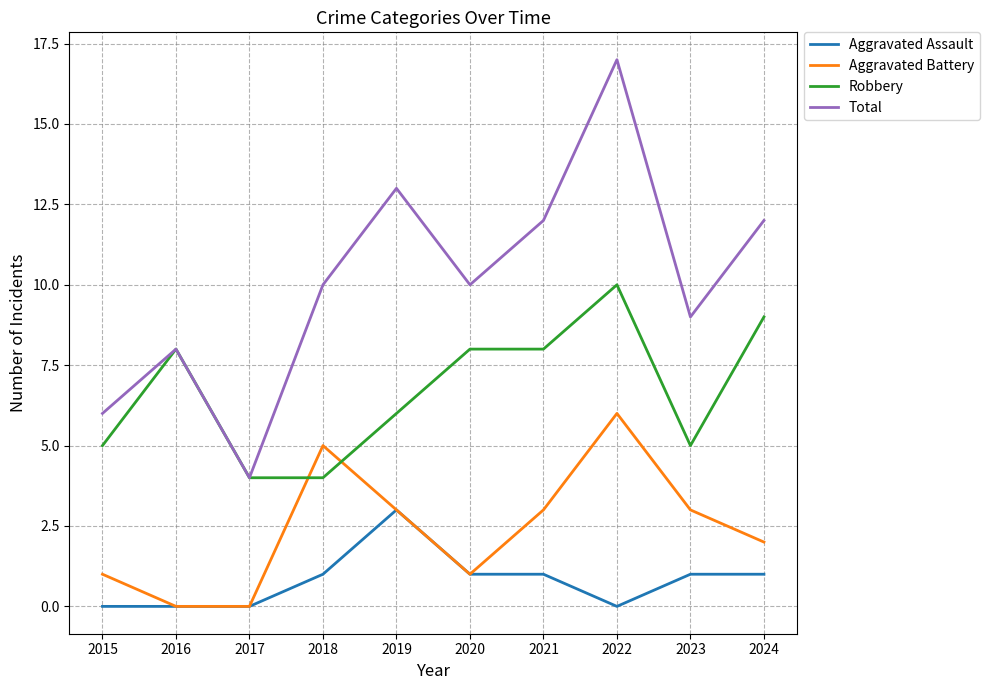

True or false: Total and Aggravated Assault cross at least once.

False